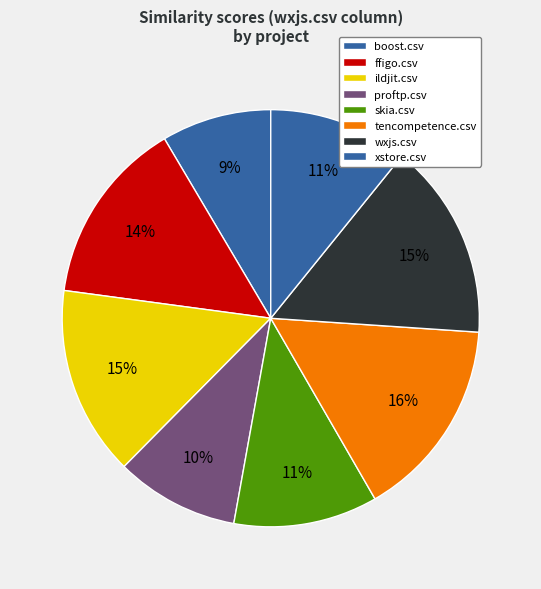

How many segments does this pie chart have?

8